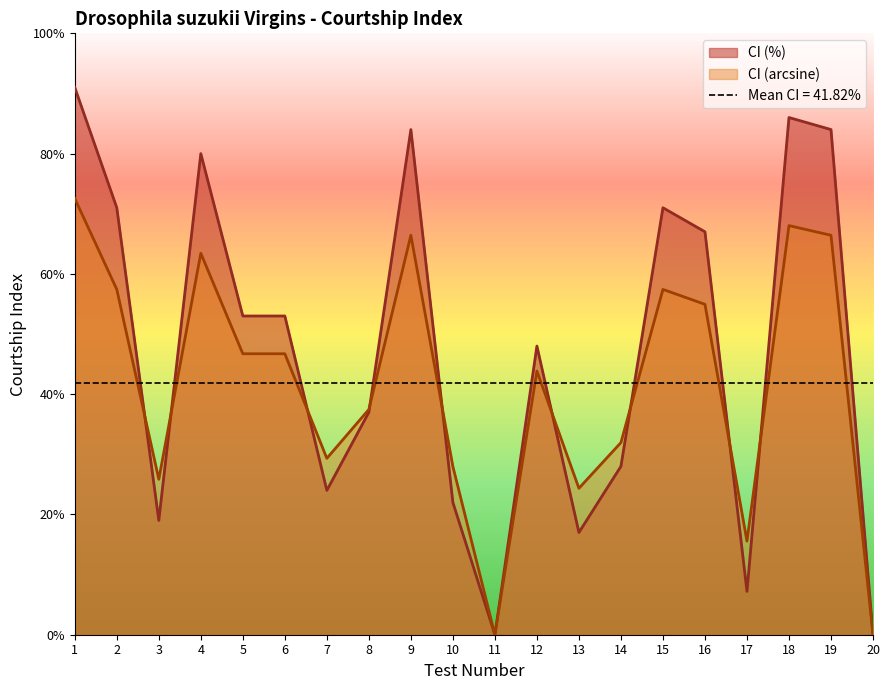

At how many categories does at least one series exceed 1?

18